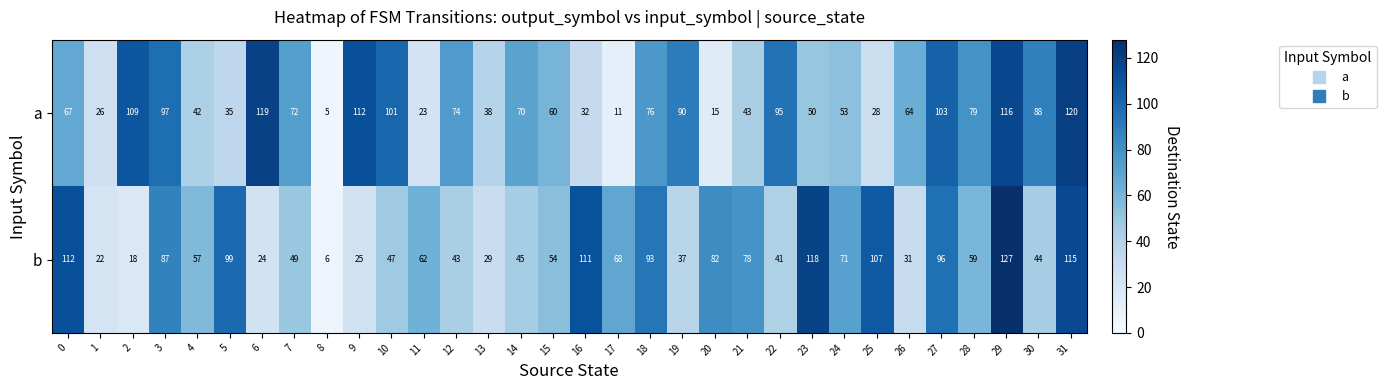

The b series shows 150 at 3. True or false?

False